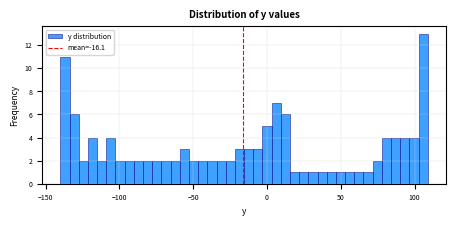

Around what value on the x-axis is the tallest bar? Give the approximate position of its centre, as read against the axis.

105